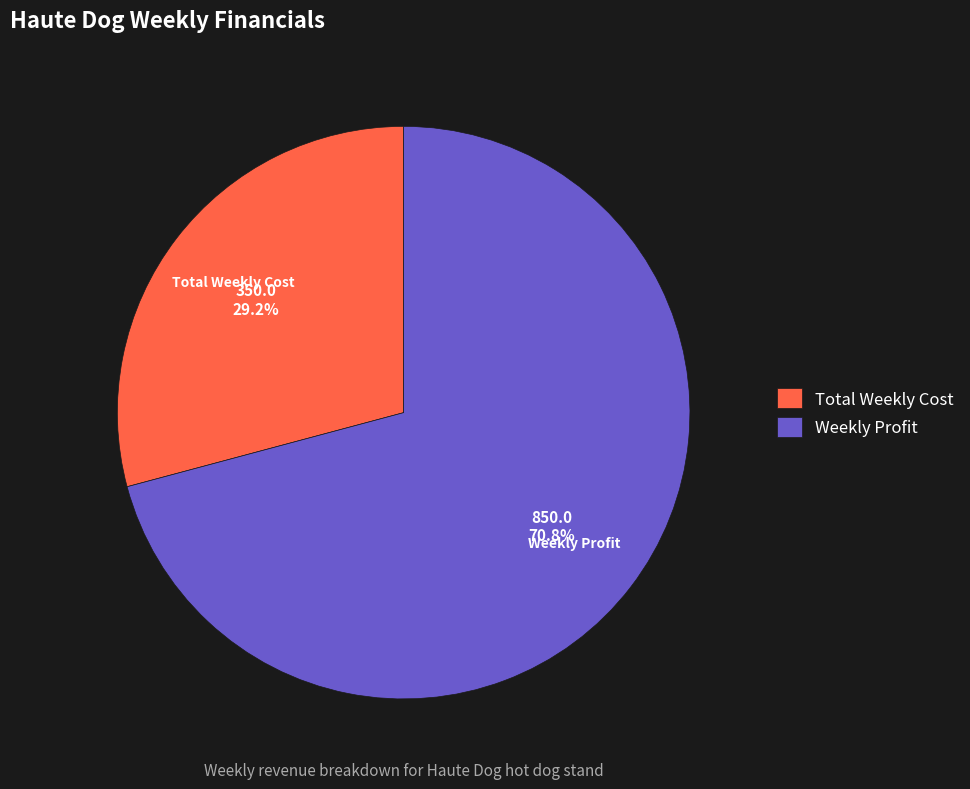

What is the largest slice in the pie chart?

Weekly Profit